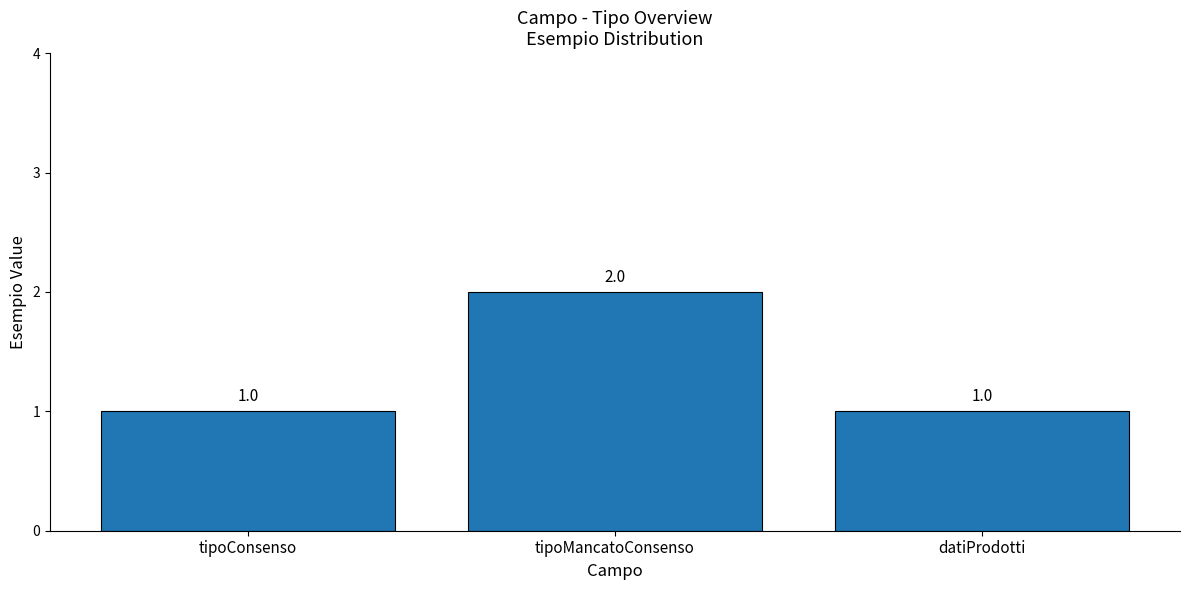

Reading left to right, what are all the values shown in this chart?

tipoConsenso=1	tipoMancatoConsenso=2	datiProdotti=1